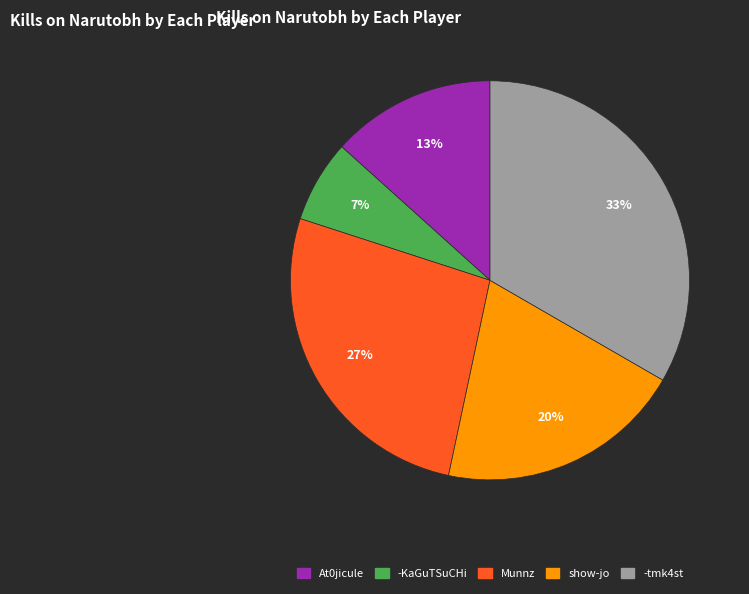

Is there a majority slice in this chart?

No